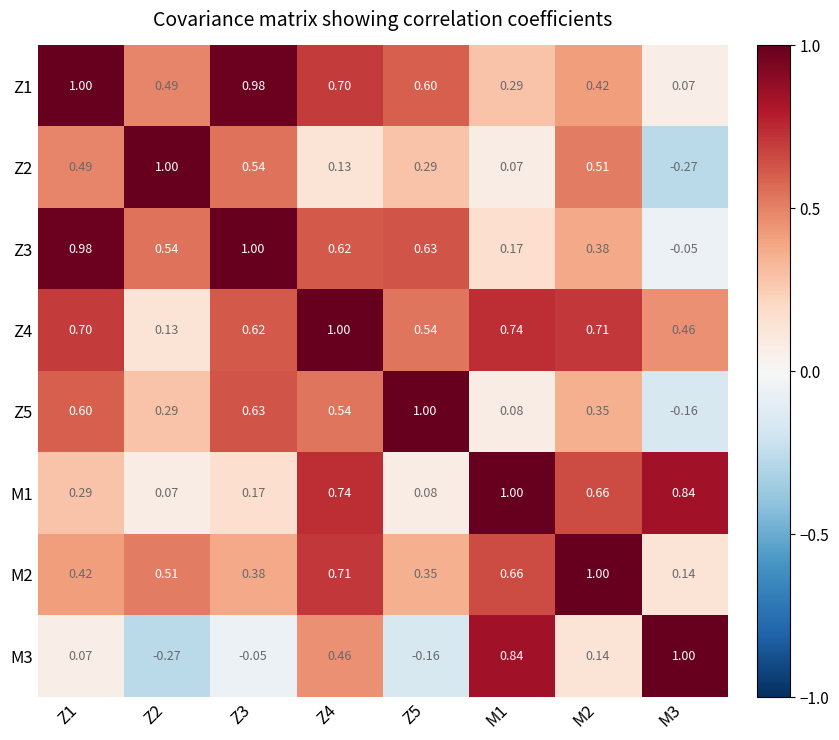

Is the value of M3 at Z2 greater than the value of Z2 at M2?

No